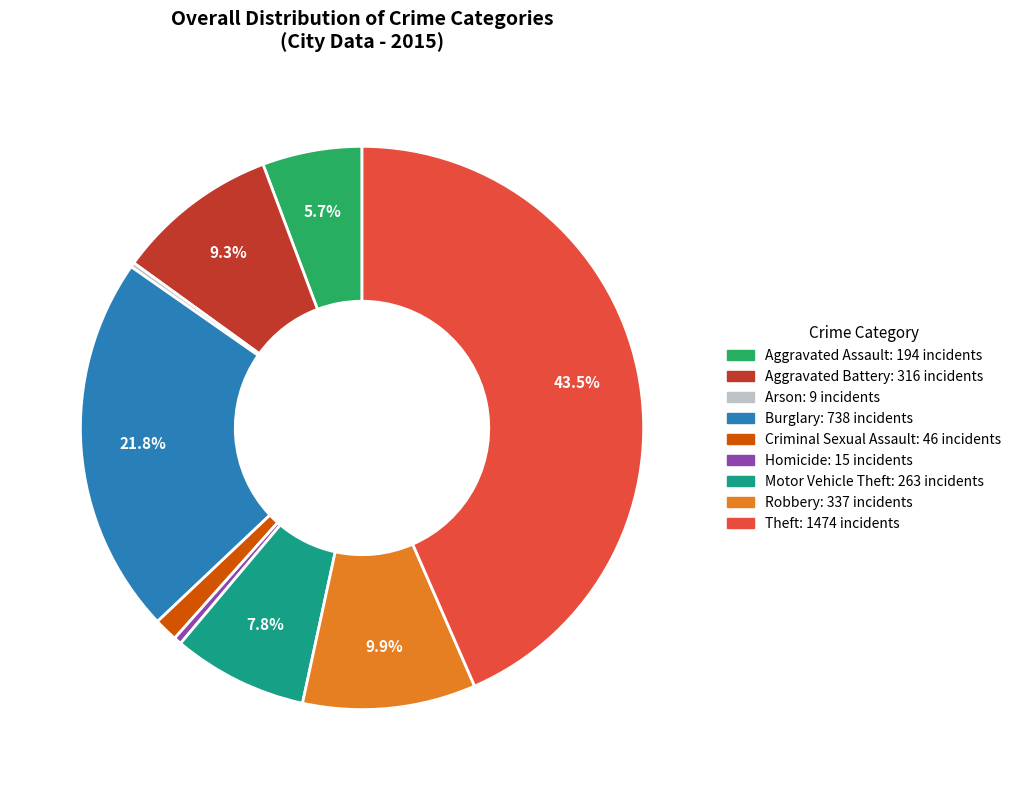

Is it true that Burglary is 22% of the pie?

True